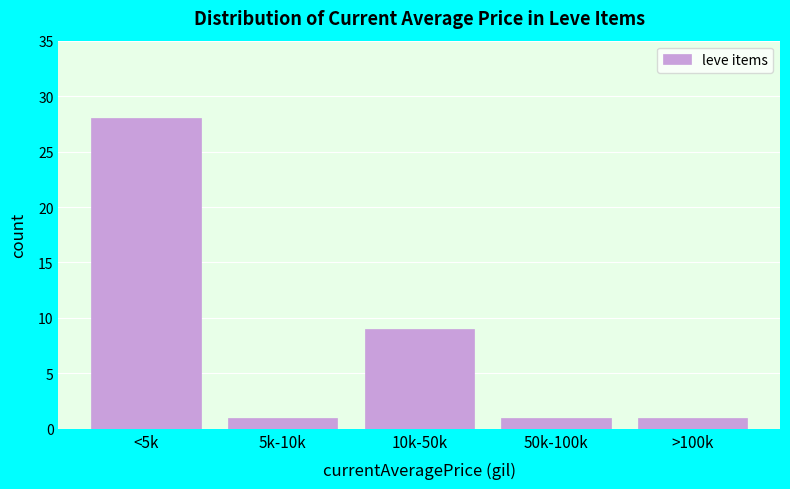

Reading left to right, transcribe all the data shown in this chart.

28	1	9	1	1